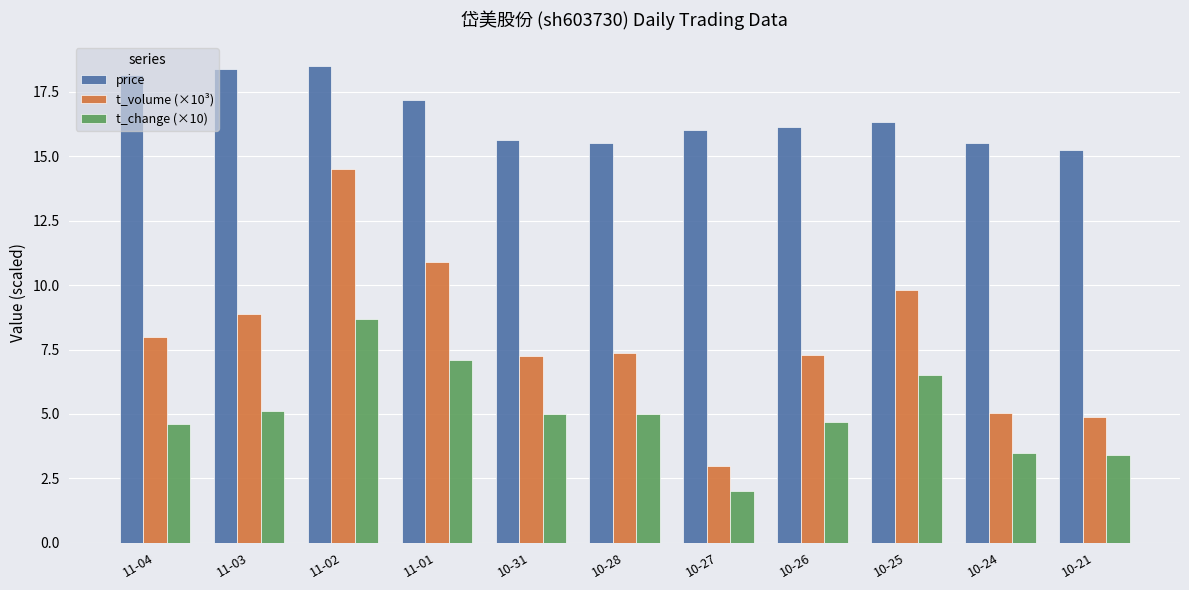

At which label does t_volume (×10³) reach its peak?

11-02